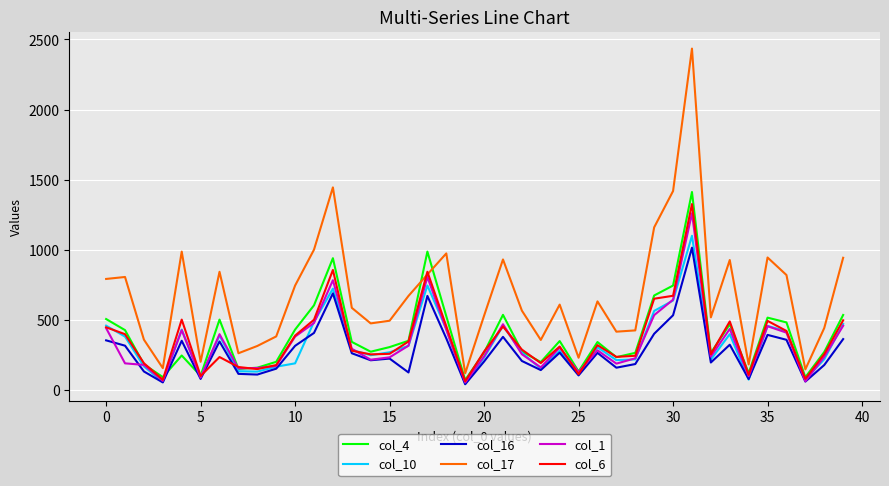

Which series has the widest spread of values?

col_17